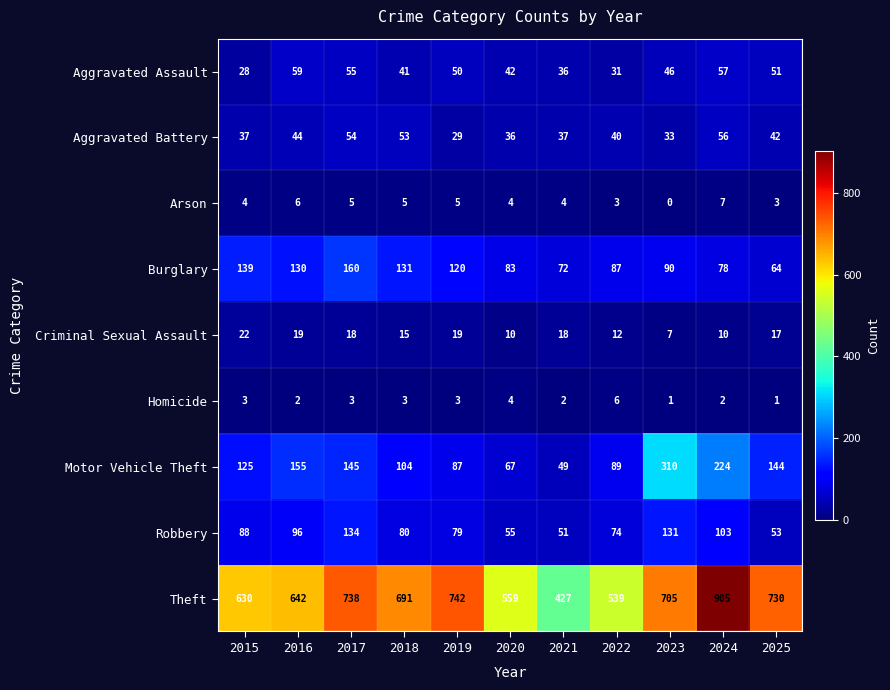

At which category is the sum across all series the highest?

2024